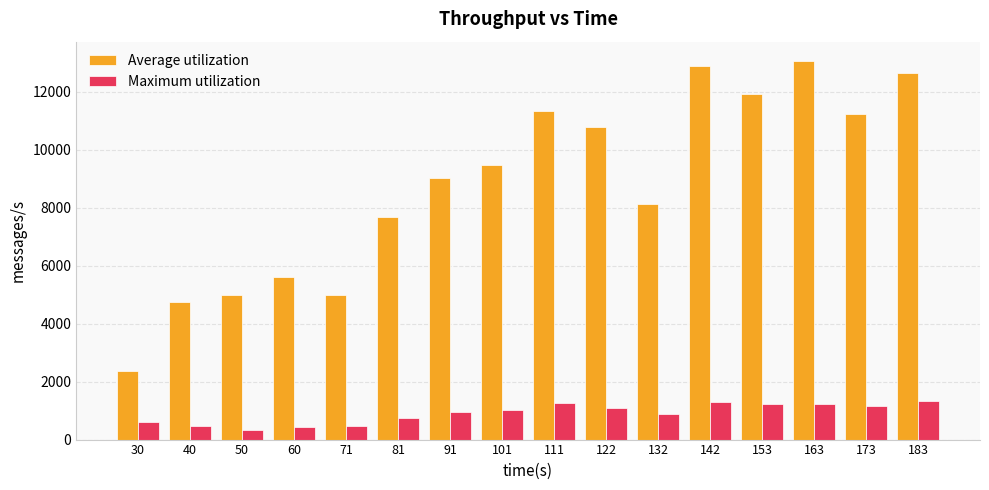

What is the spread (max minus min) of values at 91?

8076